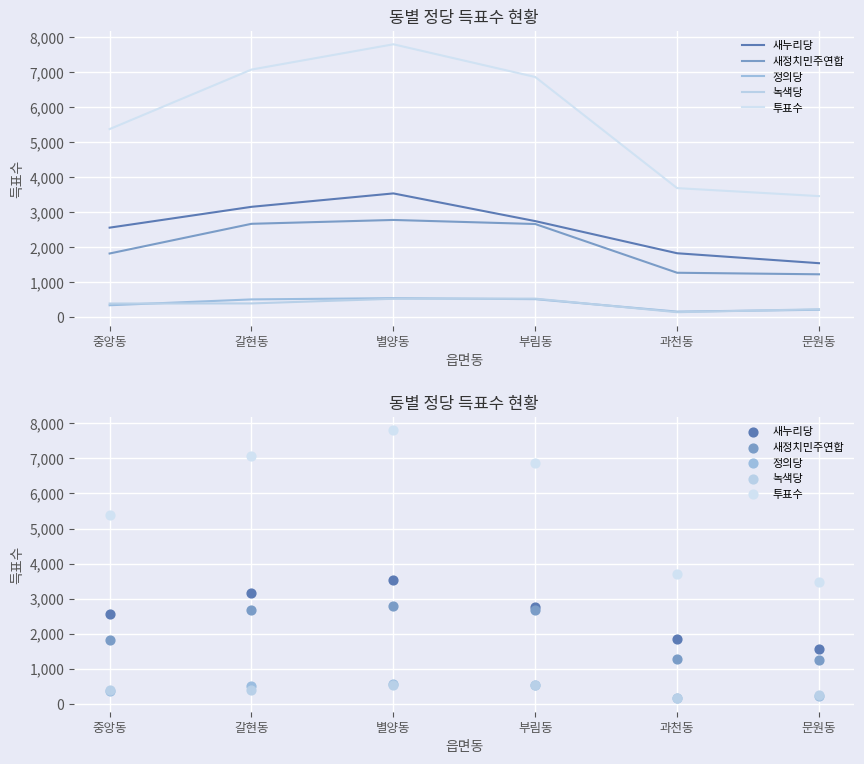

Which series reaches the maximum Y coordinate?

투표수